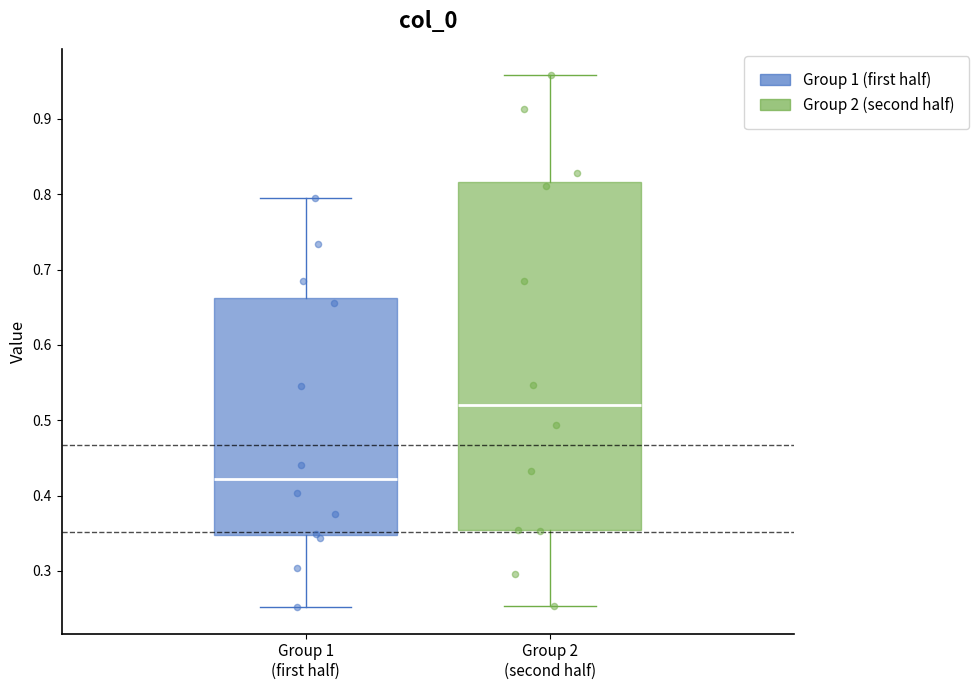

Where does the median line of the box for Group 2 (second half) sit on the y-axis? The values are not printed on the chart, so give them approximately, as read against the axis.

0.52